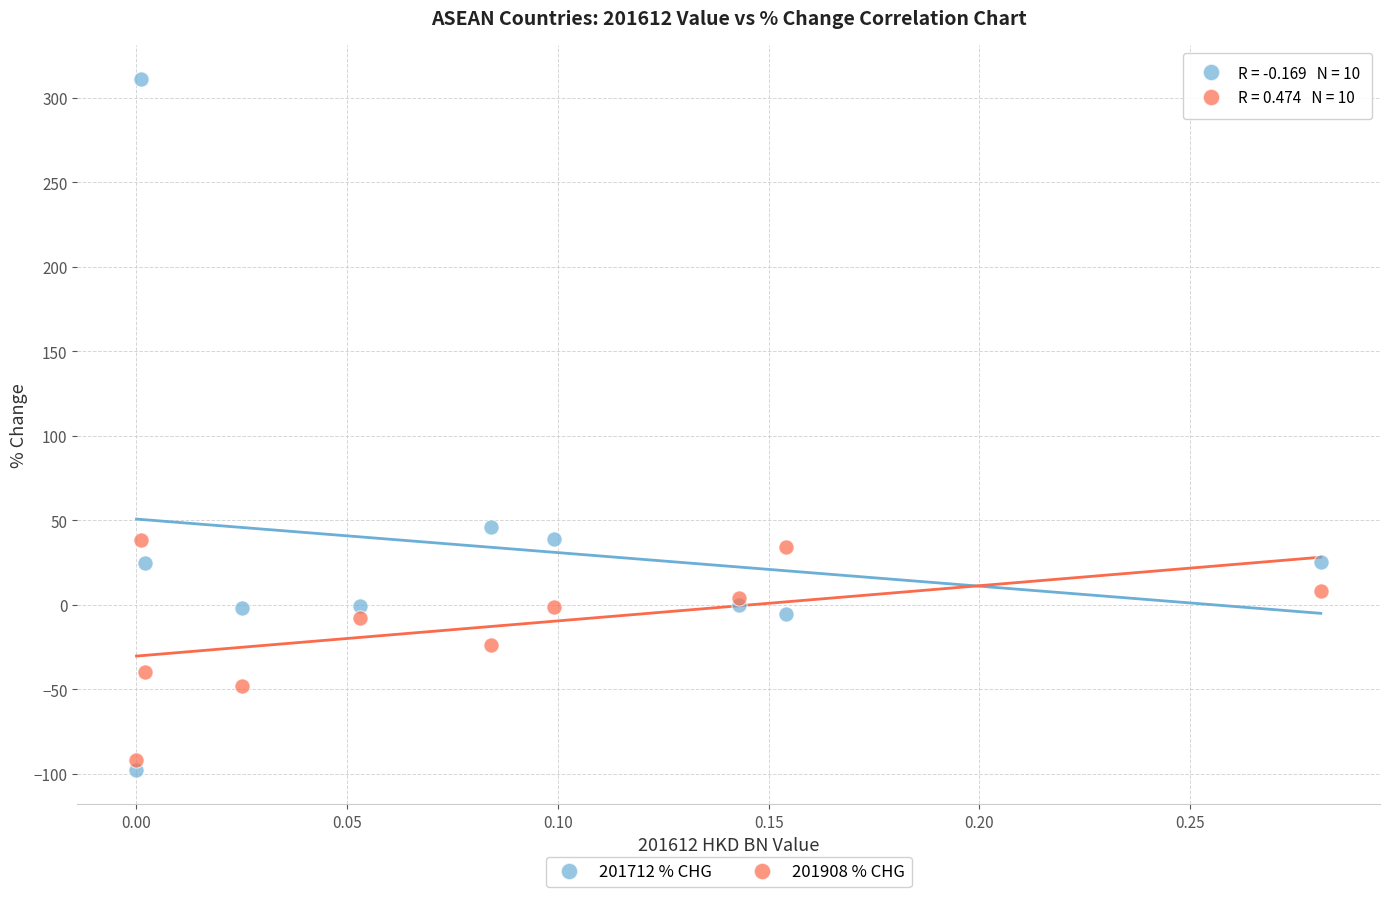

Which series contains the highest Y value?

201712 % CHG